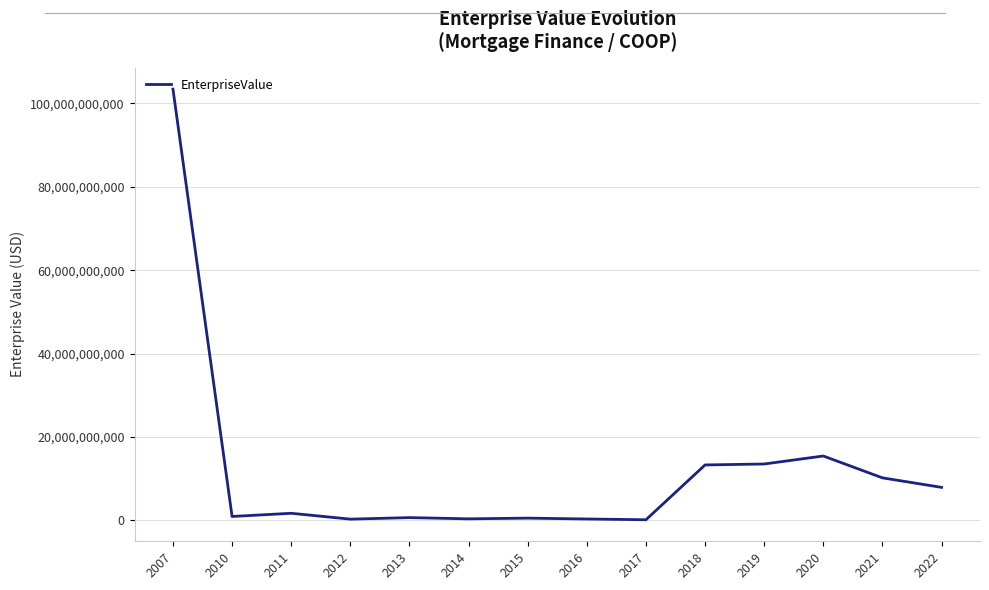

What is the maximum value shown in the chart?

103445206372.0